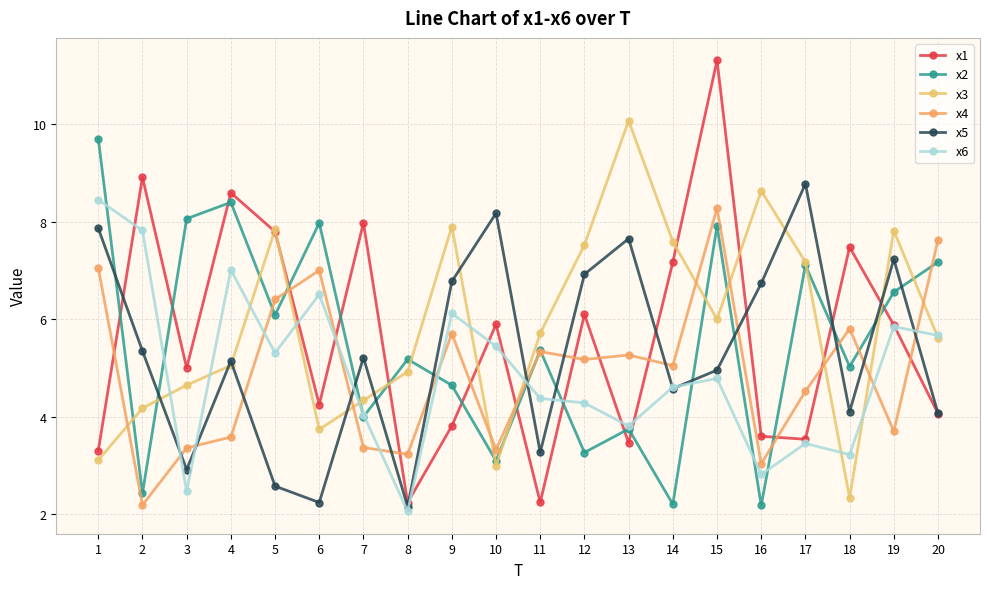

Where is x6 nearest to the value 5?

15